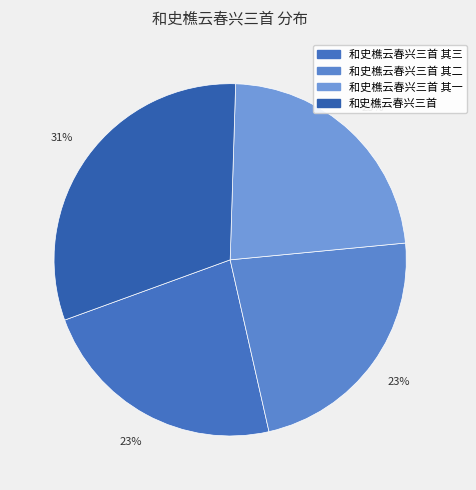

How many segments does this pie chart have?

4